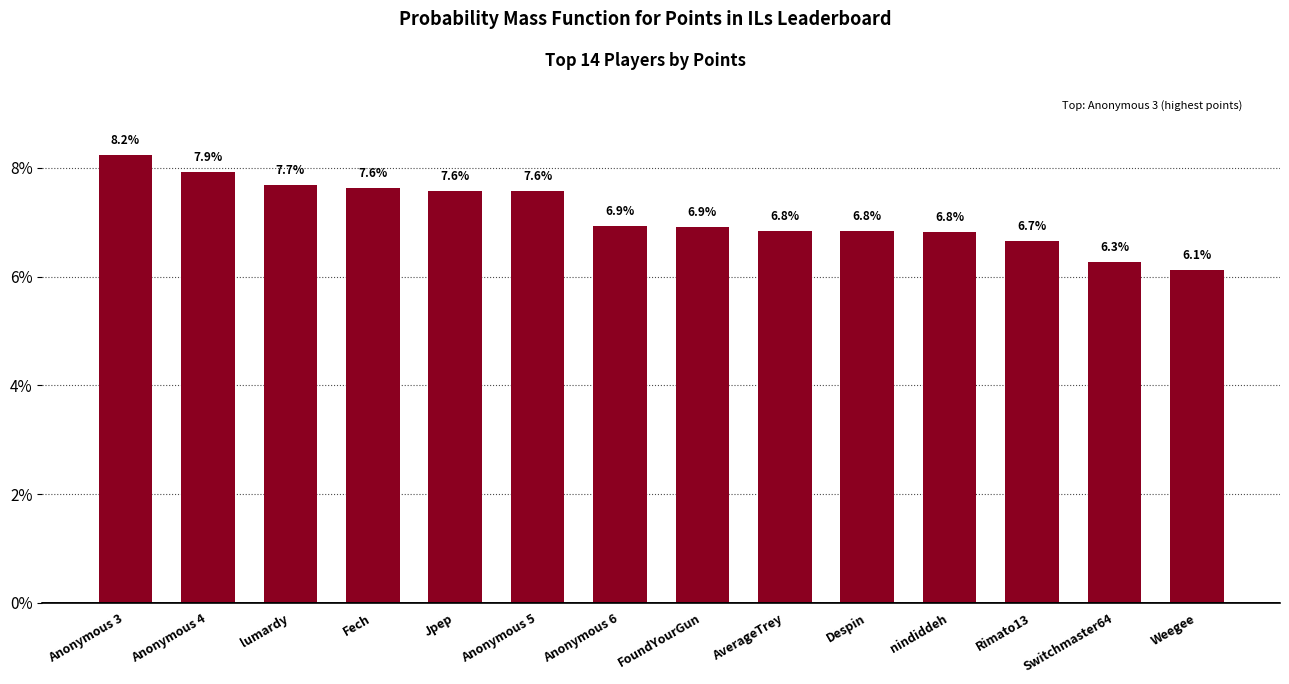

What is the greatest value displayed?

8.2